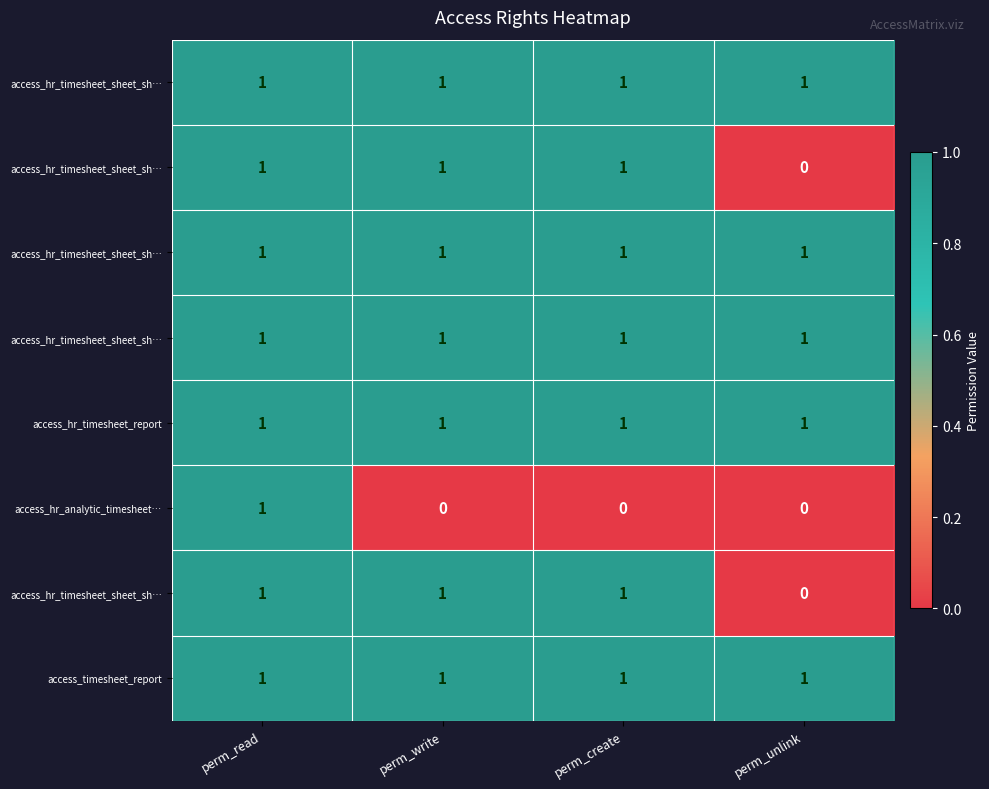

At how many categories does at least one series exceed 0?

4